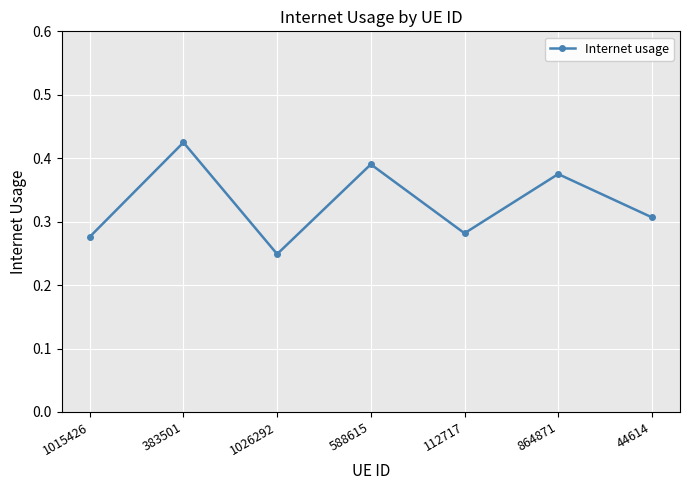

What is the label of the 5th point from the right?

1026292